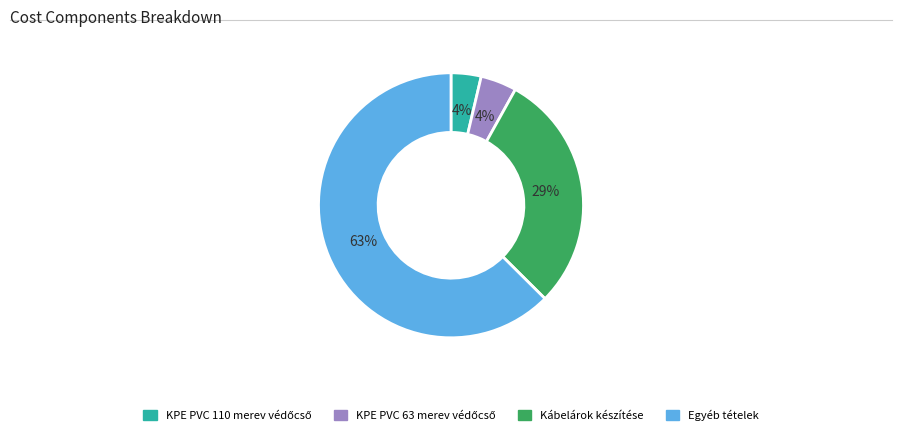

To the nearest percent, what is the average slice percentage?

25%